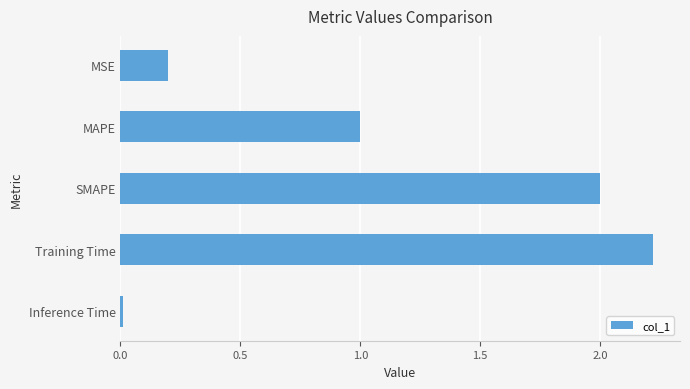

What is the label of the 2nd bar from the top?

MAPE